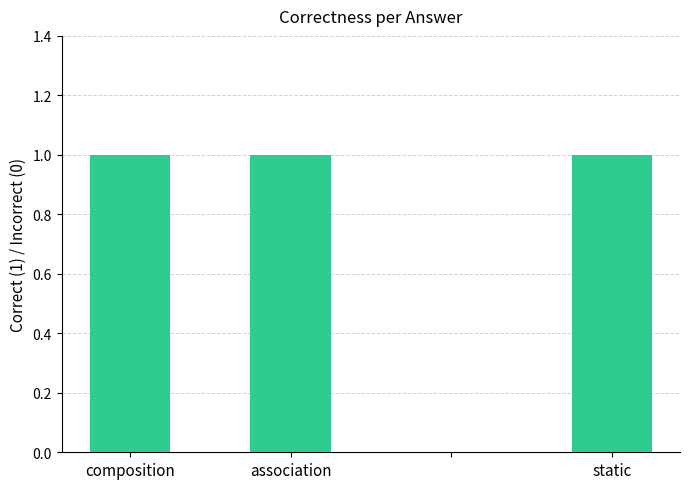

How many values are above zero?

3